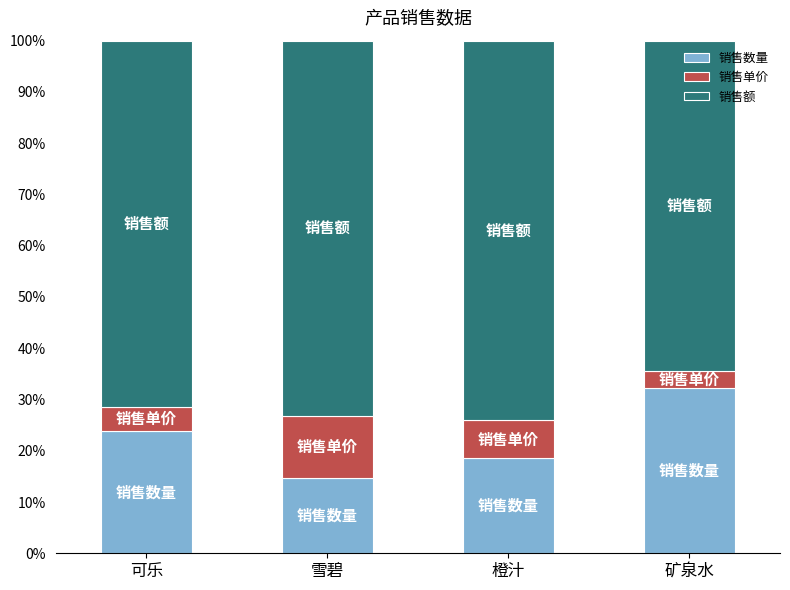

The 销售数量 series shows 32.3 at 矿泉水. True or false?

True